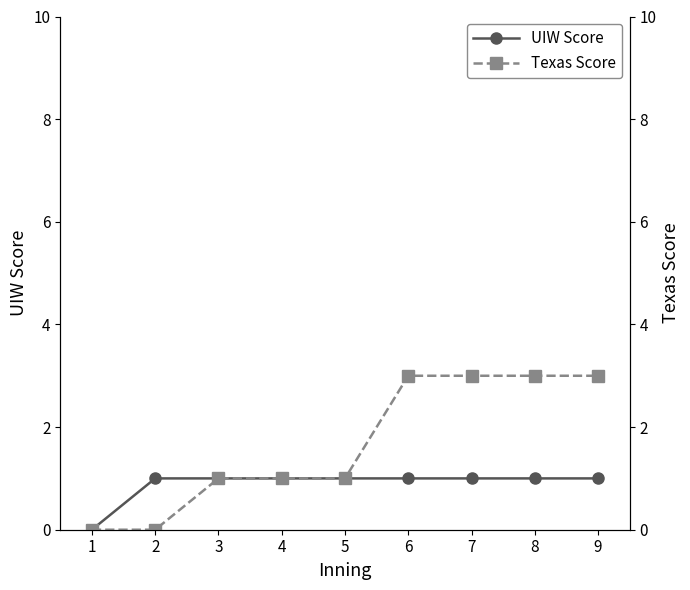

Reading right to left, extract all data points from this chart.

UIW Score: 1	1	1	1	1	1	1	1	0
Texas Score: 3	3	3	3	1	1	1	0	0